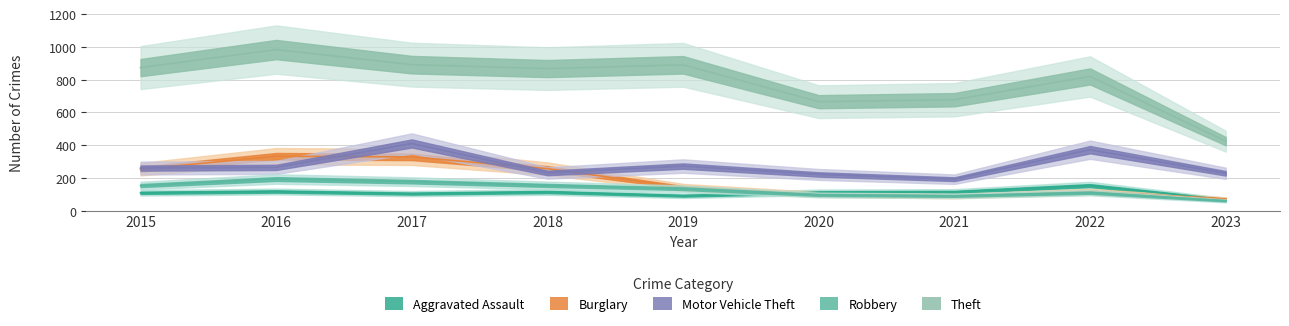

List the labels in order of Robbery value, smallest first.

2023, 2021, 2020, 2022, 2019, 2015, 2018, 2017, 2016